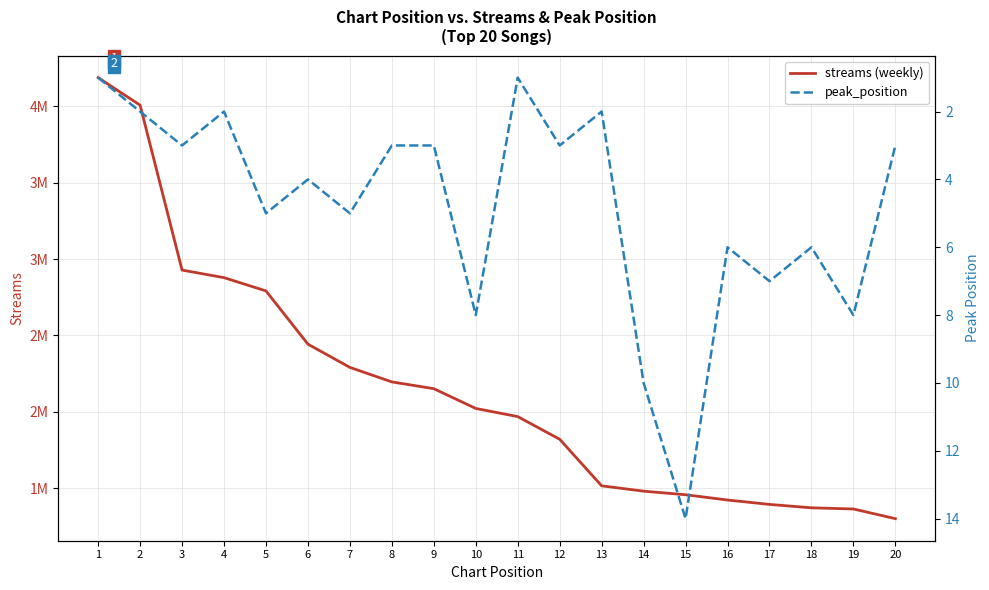

Between 9 and 17, which is larger?

9